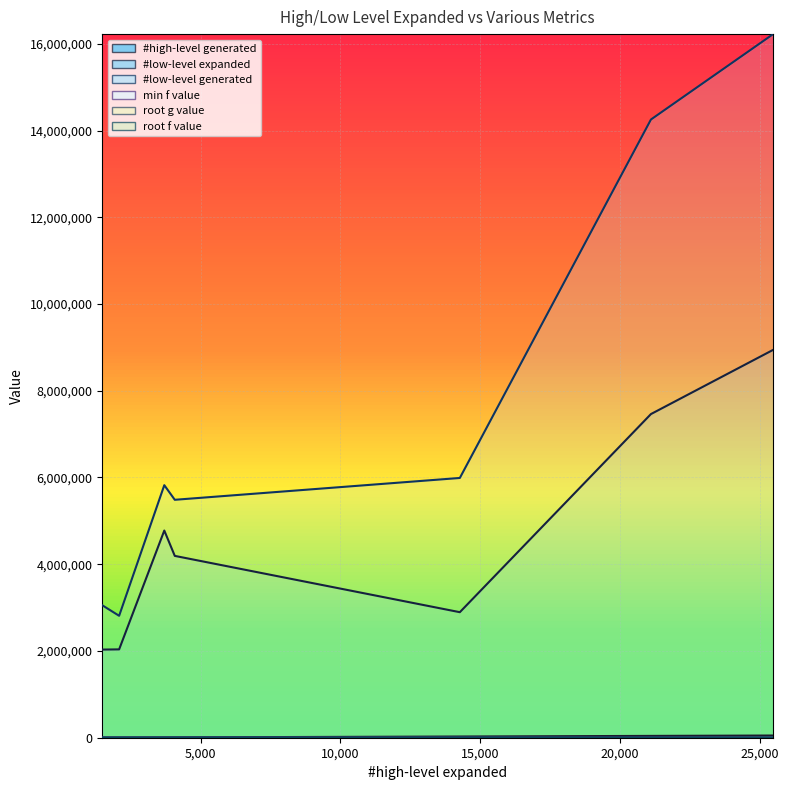

Is it true that #low-level expanded equals 3467473 at 21109?

False